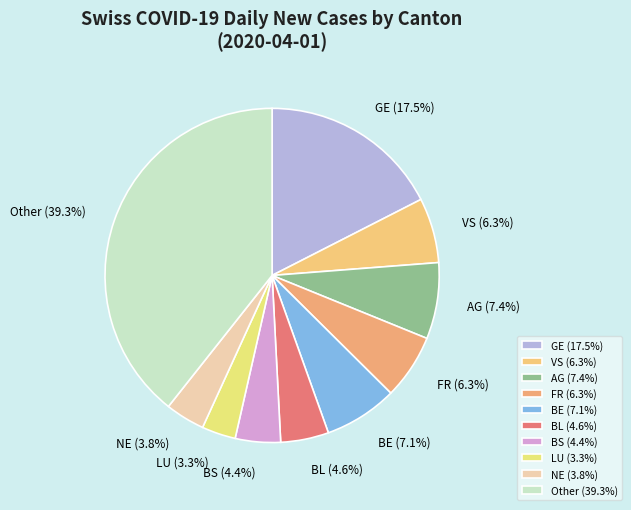

Combined, do NE and Other account for over 50%?

No